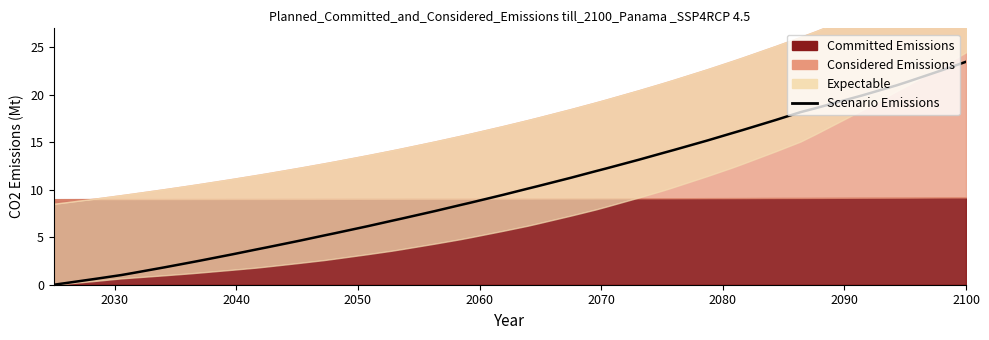

The value at 16 is 3.5. True or false?

False